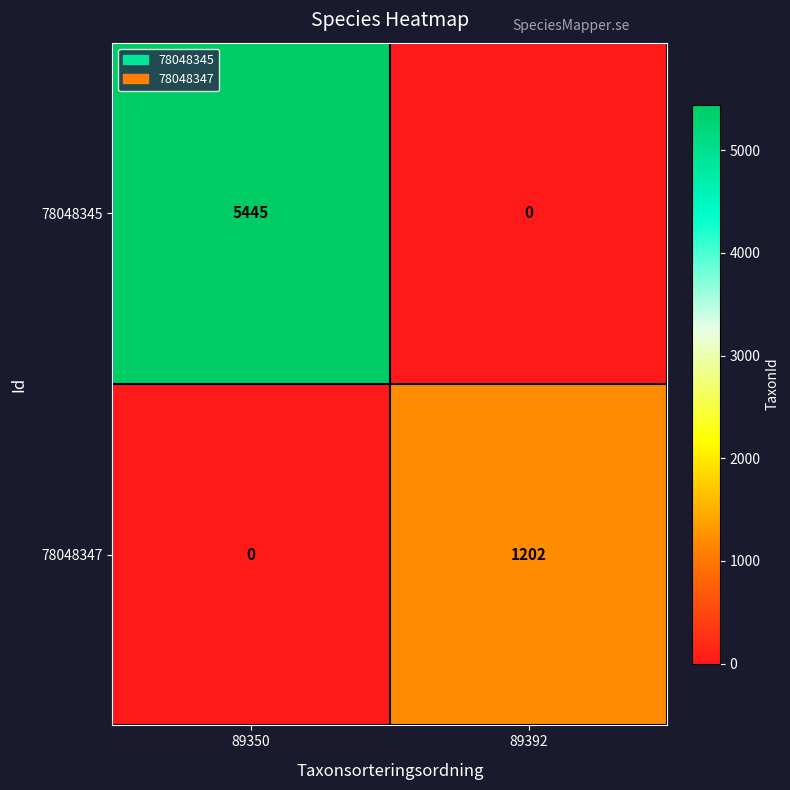

Which series has the largest total across all categories?

78048345